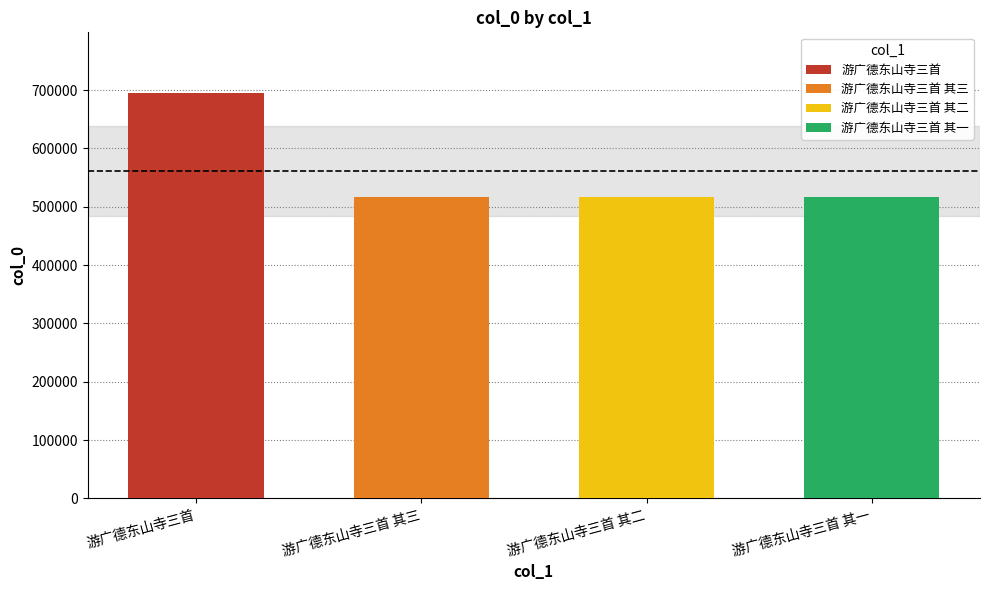

What is the greatest value displayed?

694754